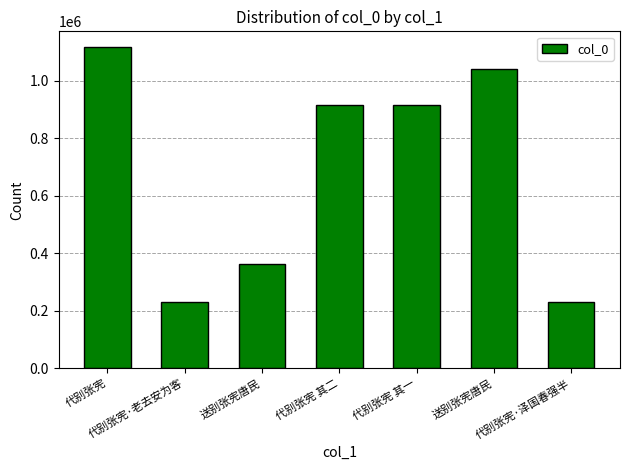

What is the approximate value at 代别张宪, to the nearest 50?

1115950